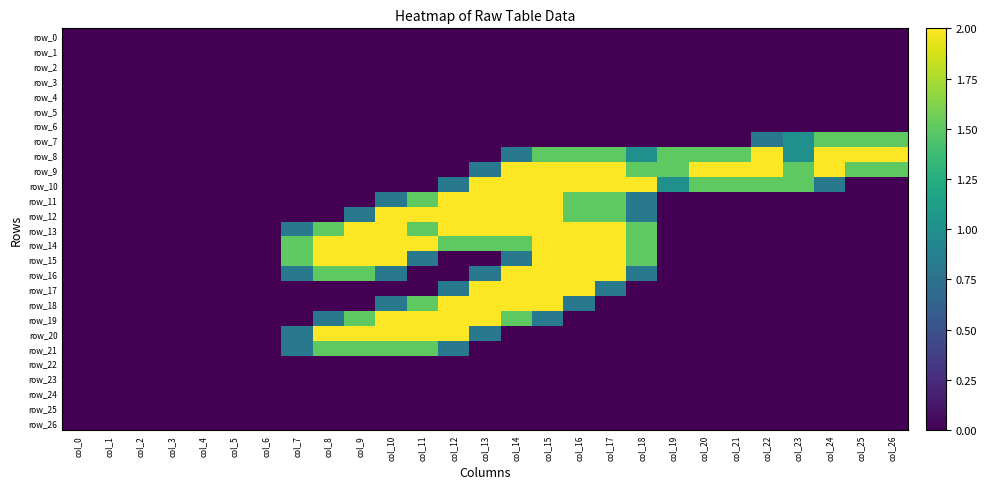

At which label does row_3 reach its peak?

col_0